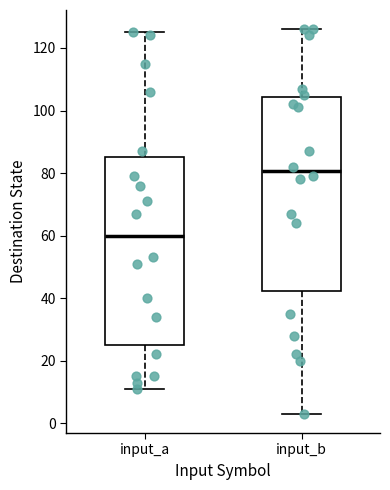

Which box is the tallest, from its lower edge to its upper edge?

input_b